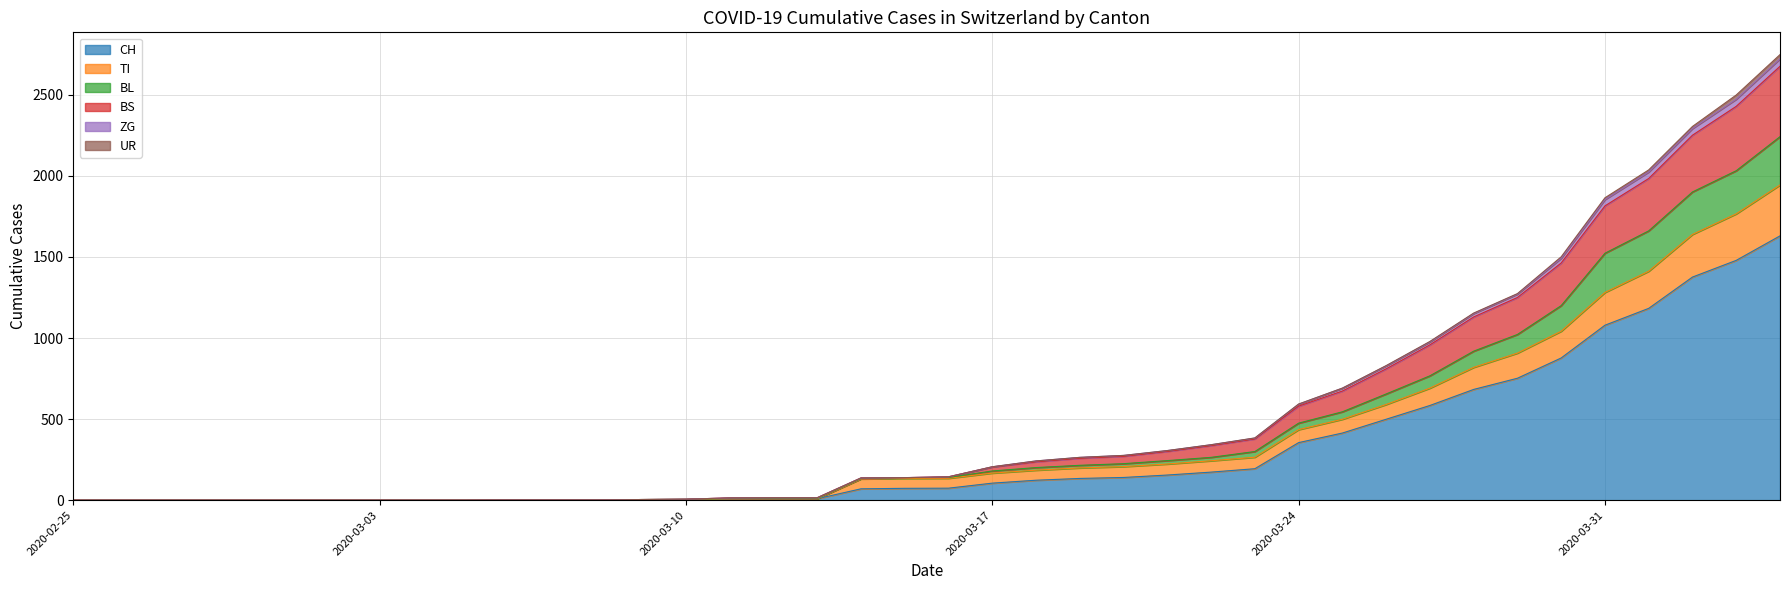

What is the highest value of the BL series?

2242